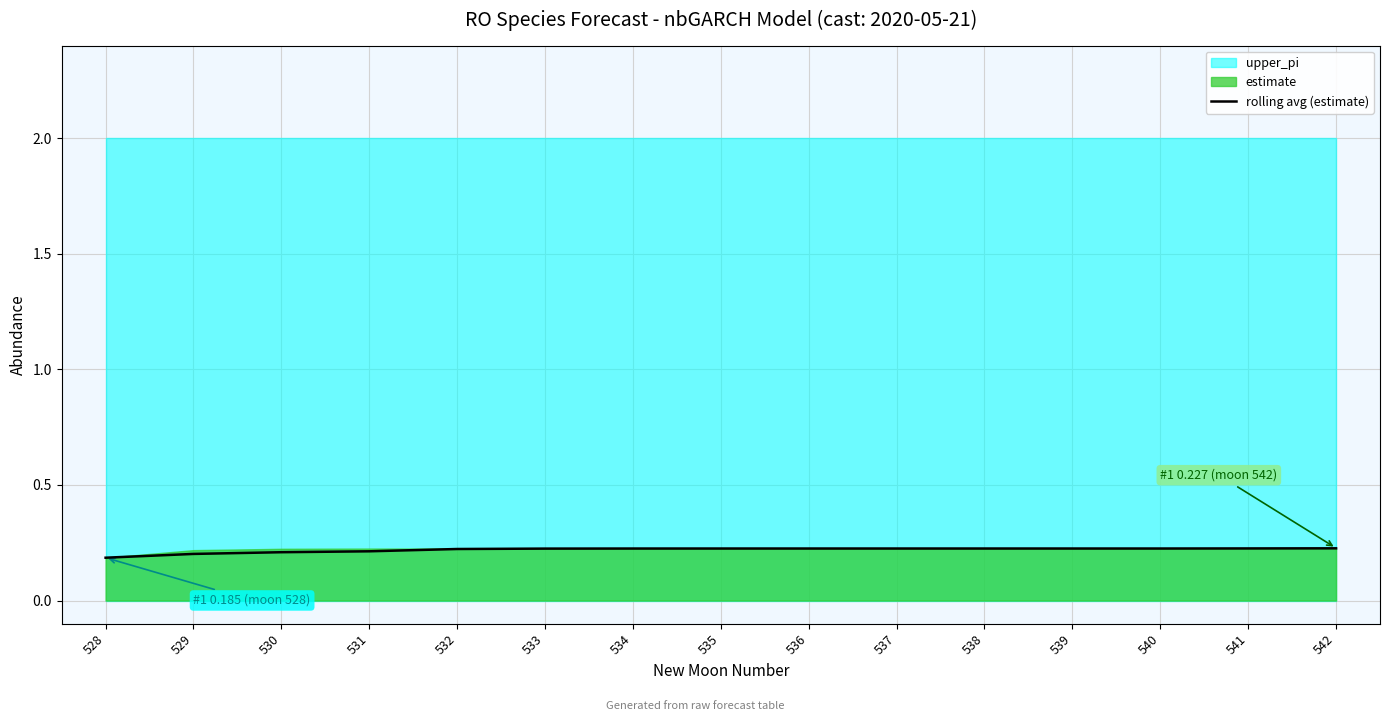

Reading left to right, extract all data points from this chart.

0.2	0.2	0.2	0.2	0.2	0.2	0.2	0.2	0.2	0.2	0.2	0.2	0.2	0.2	0.2